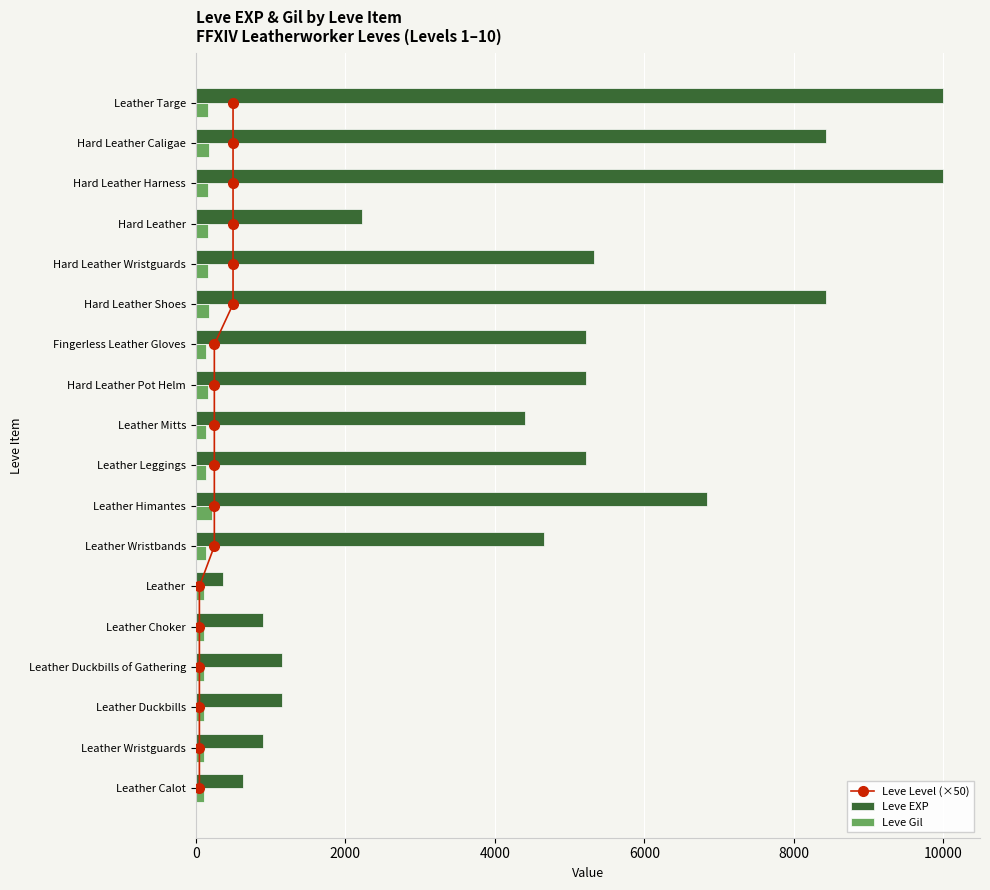

Which series has the largest range (max minus min)?

Leve EXP